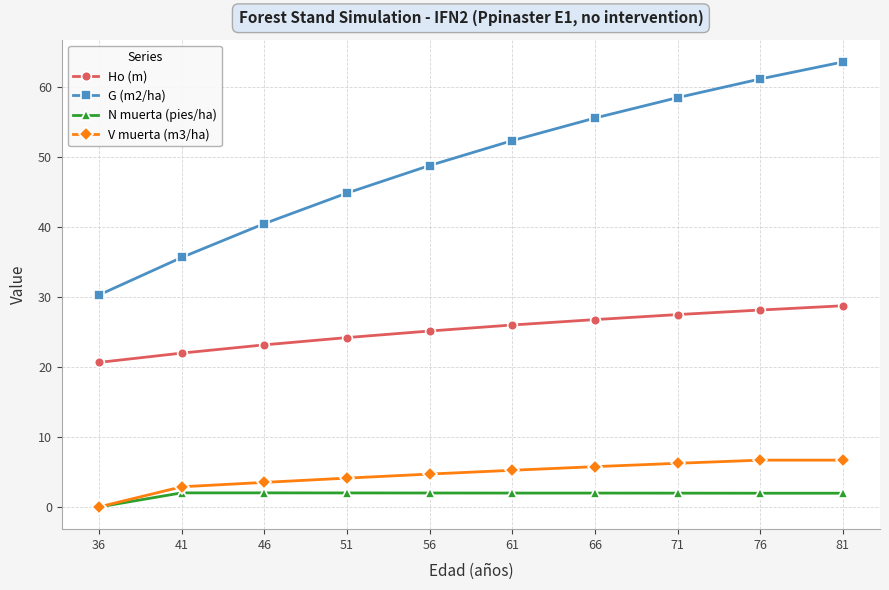

What is the difference between the highest and lowest values at 46?

38.5